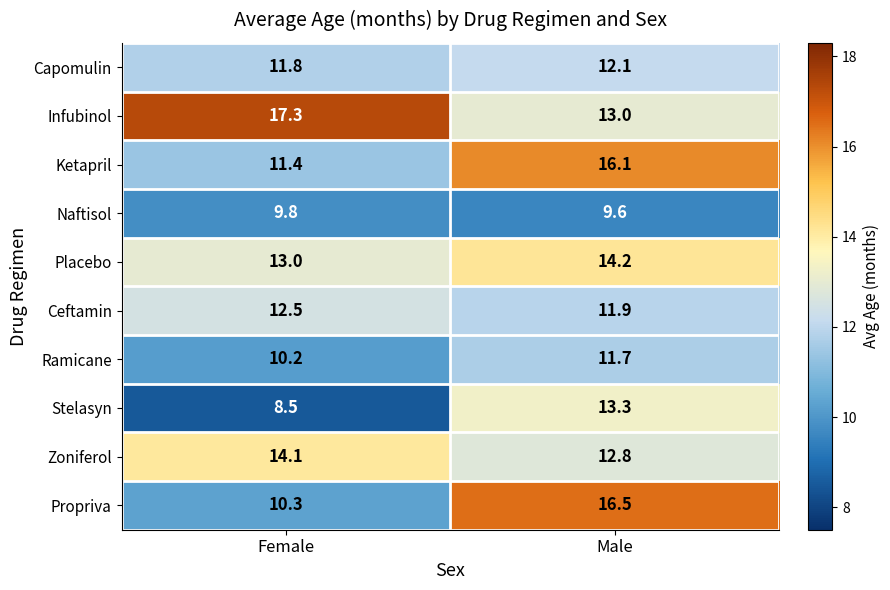

What is the difference between the Ketapril values at Female and Male?

4.7